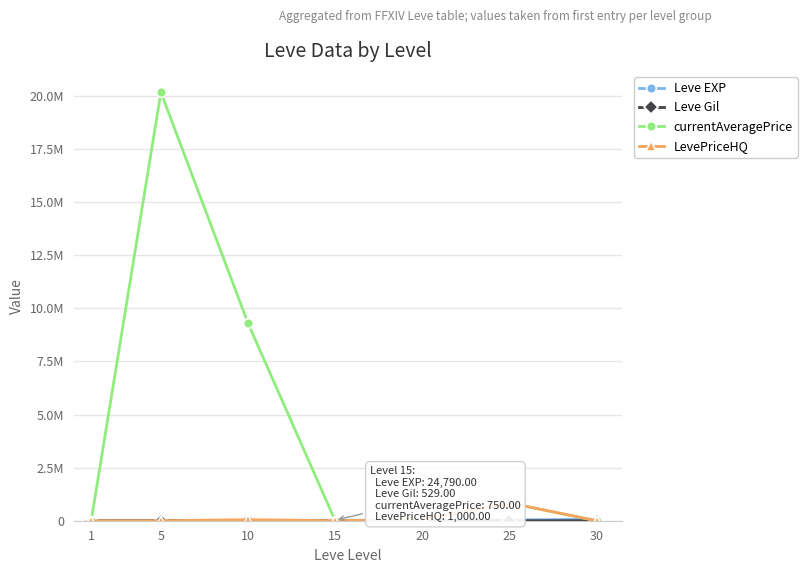

Between 1 and 30, which is larger?

30